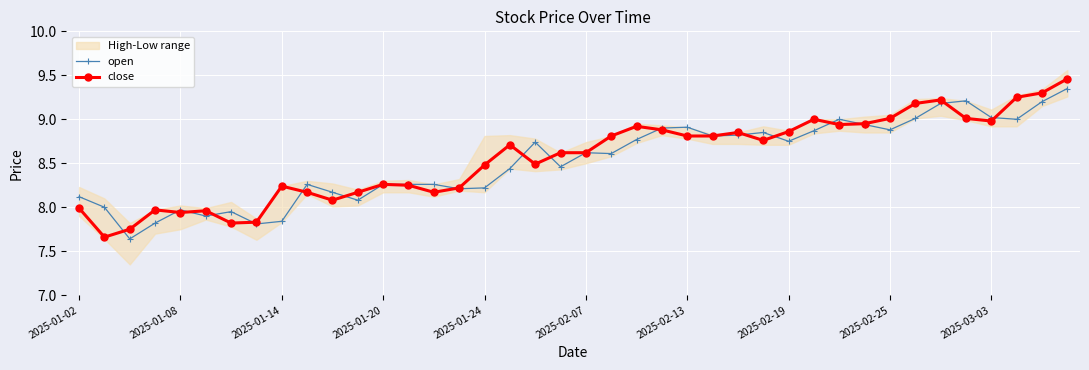

Which series has the largest total across all categories?

close